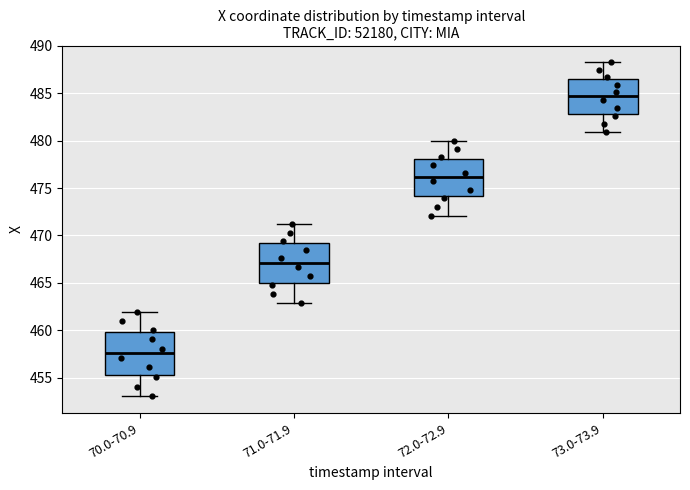

Reading left to right, read every box against the y-axis: the position of its median line, the range the box covers, and the ends of its whiskers. The values are not printed on the chart, so give them approximately, as read against the axis.

70.0-70.9: median 457.5, box 455.5 to 460.0, whiskers 453.0 to 462.0
71.0-71.9: median 467.0, box 465.0 to 469.0, whiskers 463.0 to 471.0
72.0-72.9: median 476.0, box 474.0 to 478.0, whiskers 472.0 to 480.0
73.0-73.9: median 484.5, box 483.0 to 486.5, whiskers 481.0 to 488.5